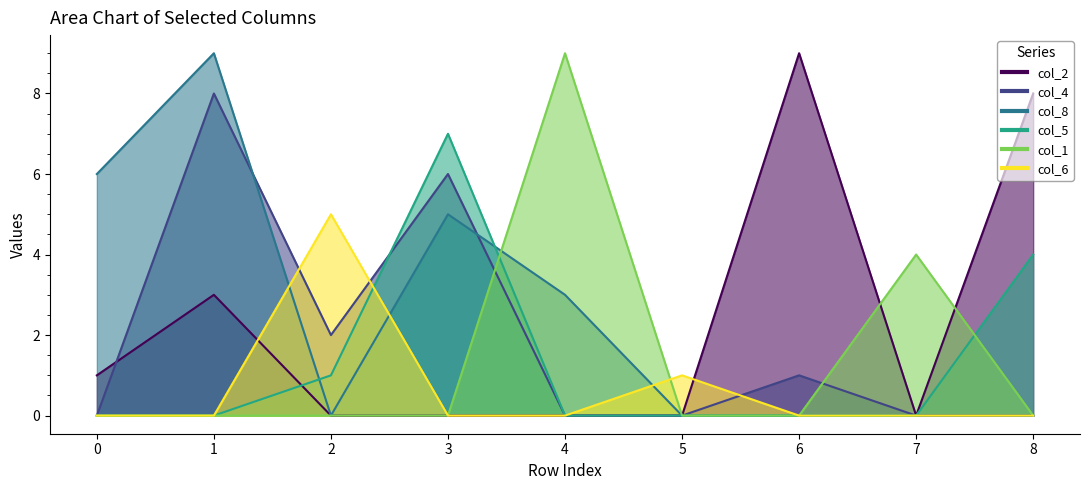

What are all the series names shown in the legend?

col_2, col_4, col_8, col_5, col_1, col_6